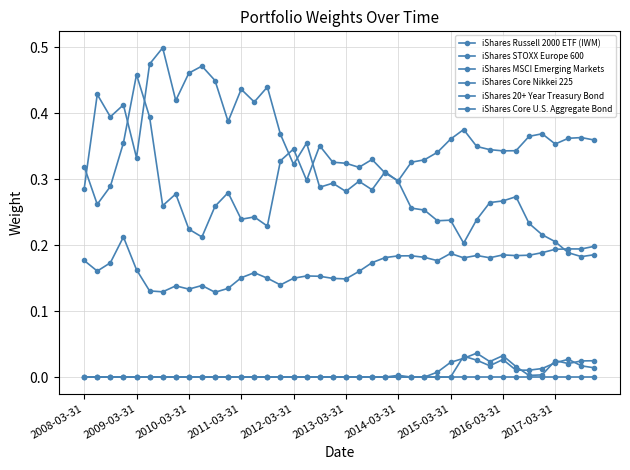

How many lines are shown in the chart?

6